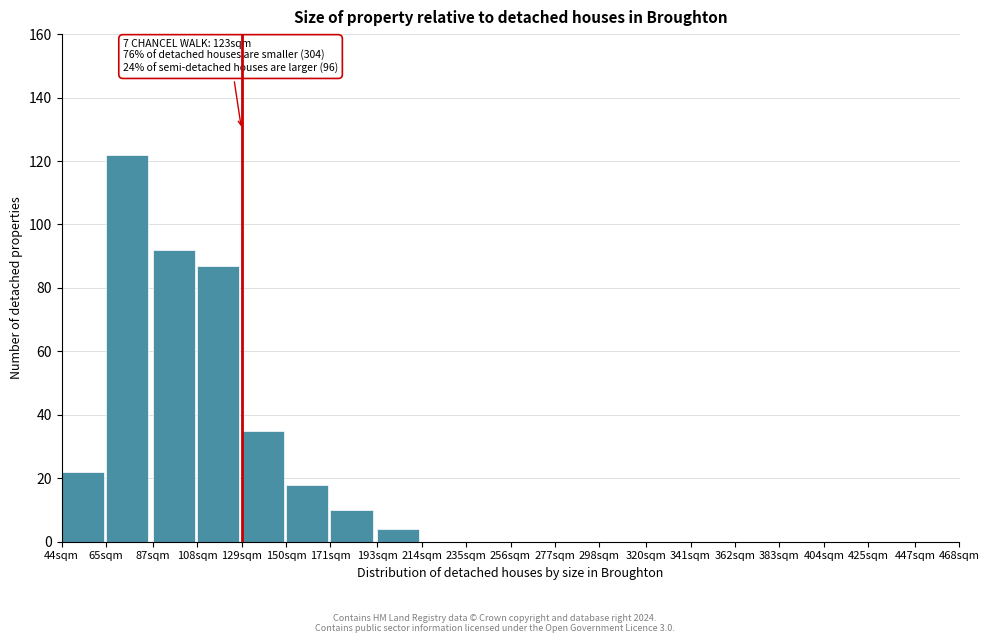

Reading left to right, transcribe all the data shown in this chart.

44sqm=22	65sqm=122	87sqm=92	108sqm=87	129sqm=35	150sqm=18	171sqm=10	193sqm=4	214sqm=0	235sqm=0	256sqm=0	277sqm=0	298sqm=0	320sqm=0	341sqm=0	362sqm=0	383sqm=0	404sqm=0	425sqm=0	447sqm=0